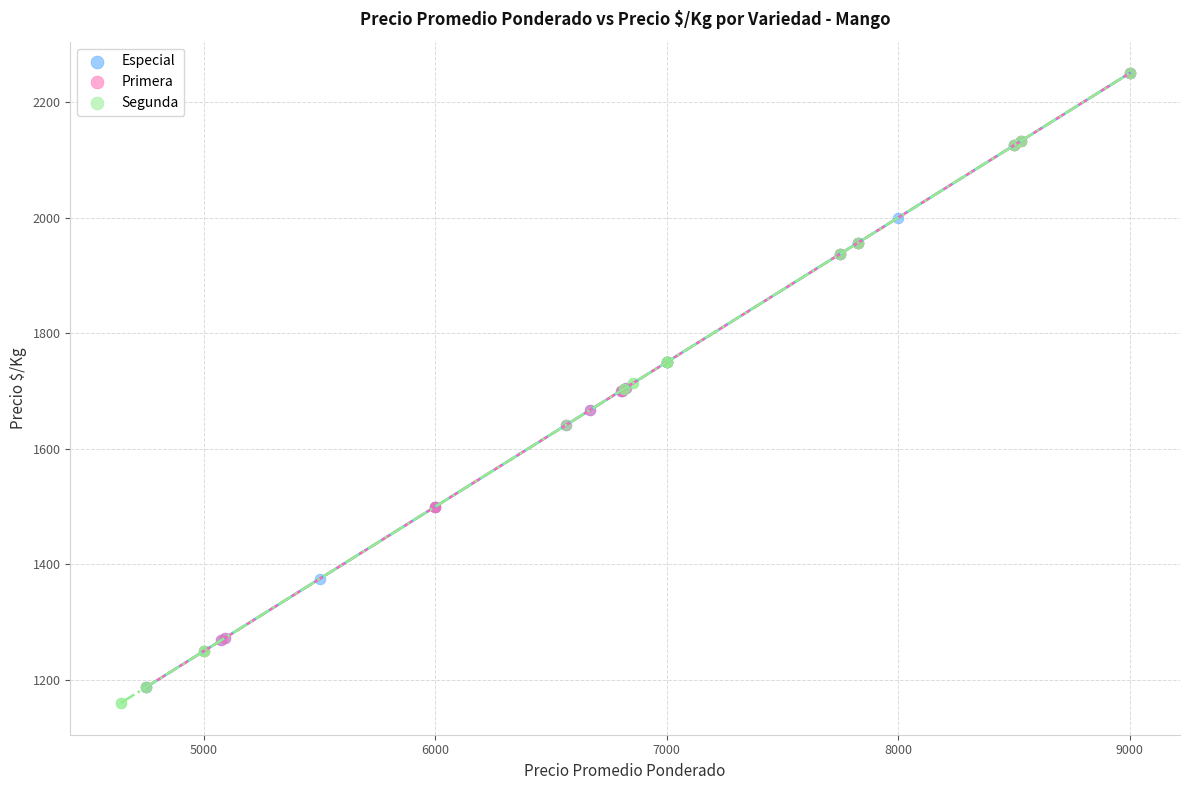

What are all the series names shown in the legend?

Especial, Primera, Segunda